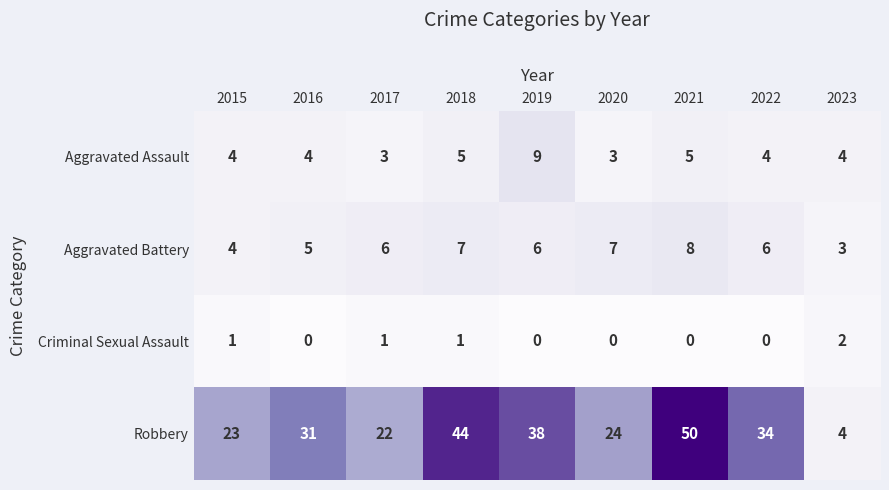

At which category does the chart reach its peak across all series?

2021